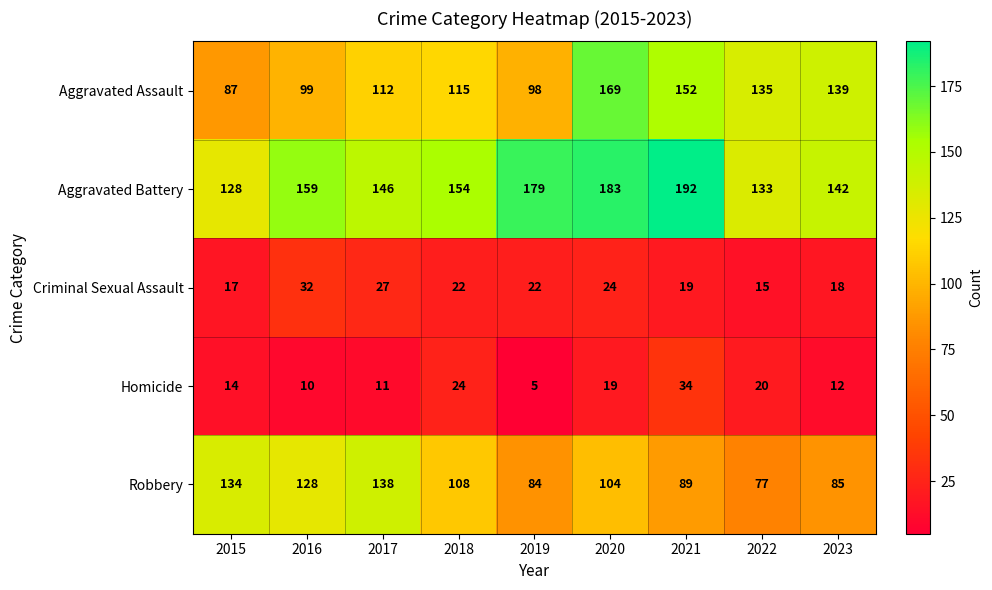

What is the difference between the highest and lowest values at 2020?

164